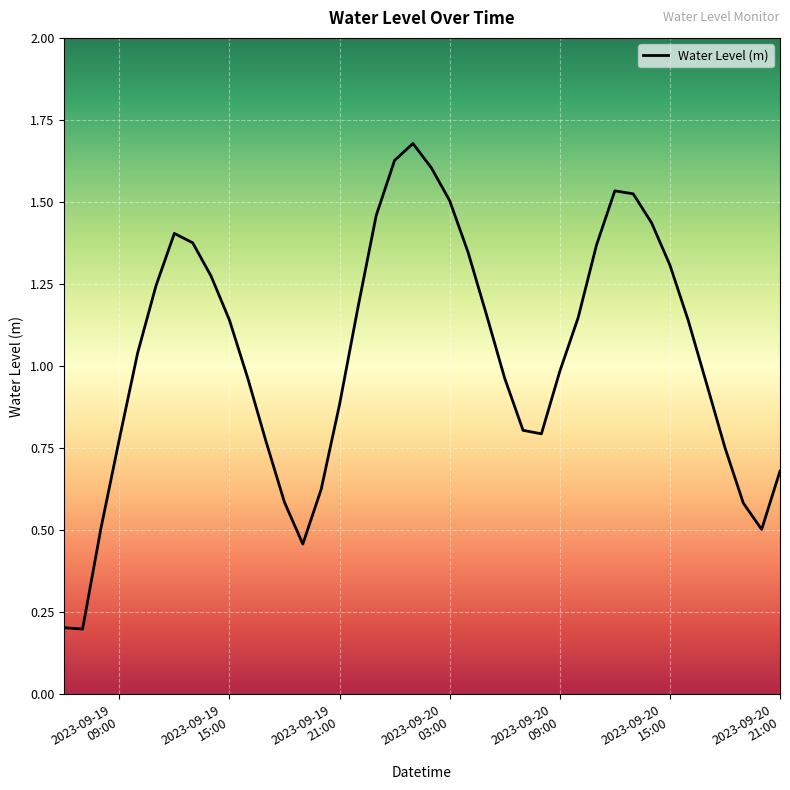

Does the chart have visible grid lines?

Yes